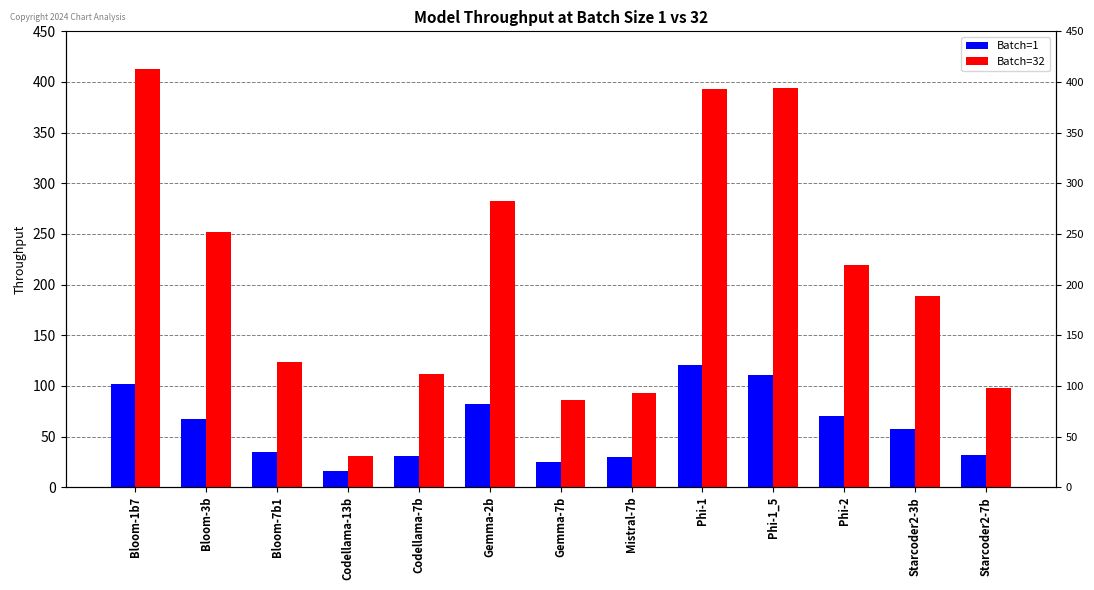

Reading left to right, extract all data points from this chart.

Batch=1: Bloom-1b7=101.5	Bloom-3b=67.6	Bloom-7b1=34.4	Codellama-13b=16.1	Codellama-7b=31.2	Gemma-2b=82.3	Gemma-7b=25.0	Mistral-7b=30.0	Phi-1=120.7	Phi-1_5=110.9	Phi-2=70.3	Starcoder2-3b=57.1	Starcoder2-7b=31.4
Batch=32: Bloom-1b7=413.0	Bloom-3b=252.1	Bloom-7b1=123.4	Codellama-13b=30.8	Codellama-7b=112.1	Gemma-2b=282.4	Gemma-7b=85.7	Mistral-7b=93.0	Phi-1=392.8	Phi-1_5=393.8	Phi-2=219.7	Starcoder2-3b=188.9	Starcoder2-7b=98.0